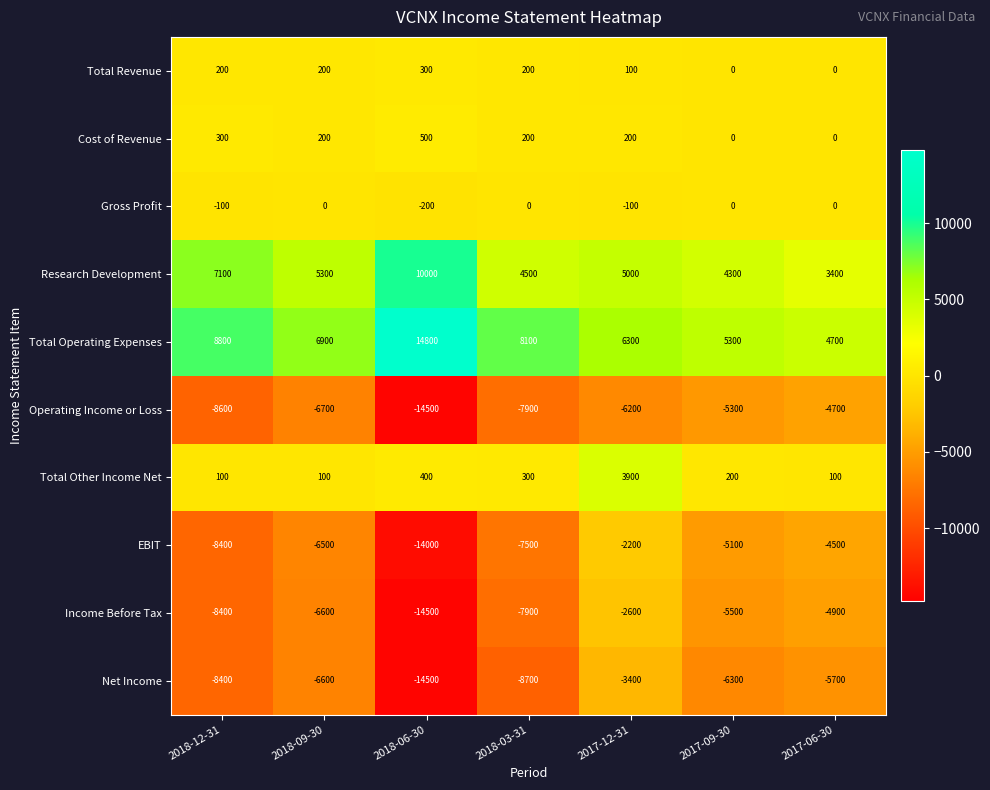

What is the difference between the Total Other Income Net values at 2017-09-30 and 2018-09-30?

100